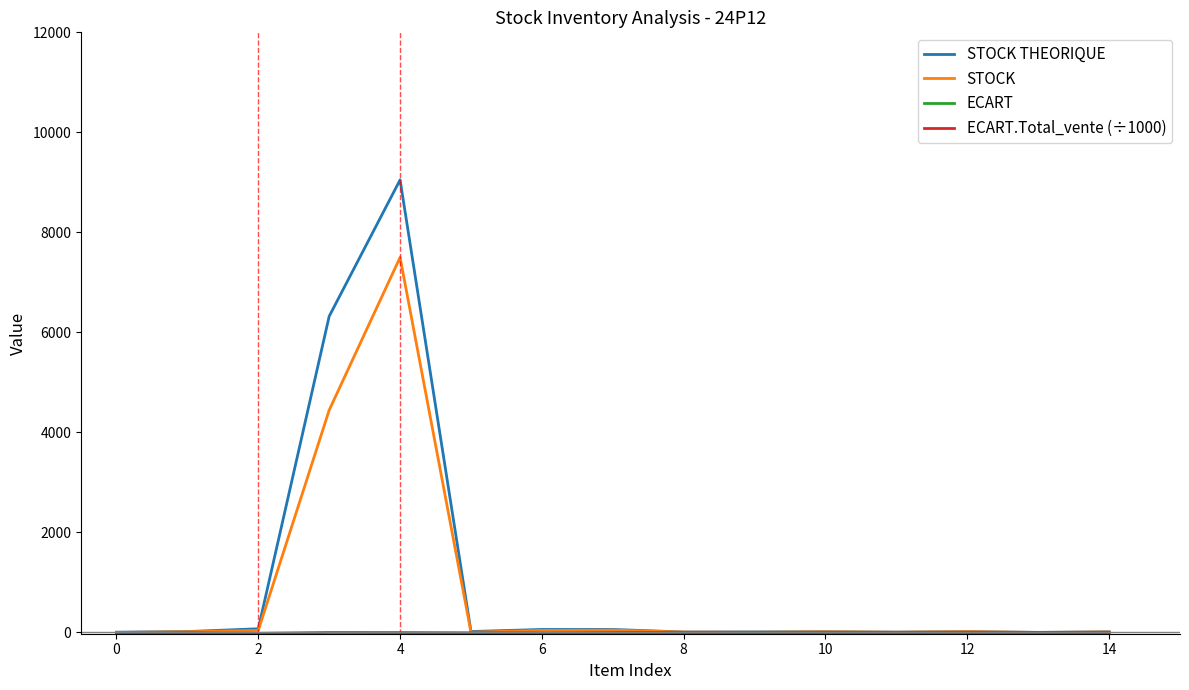

What is the label of the 13th point from the right?

2